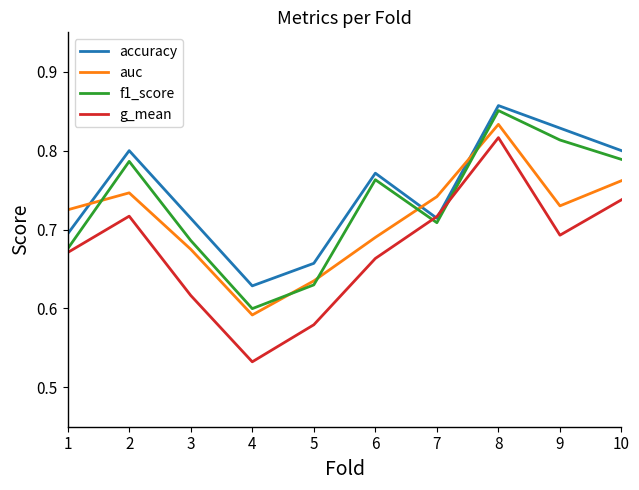

How many lines are shown in the chart?

4